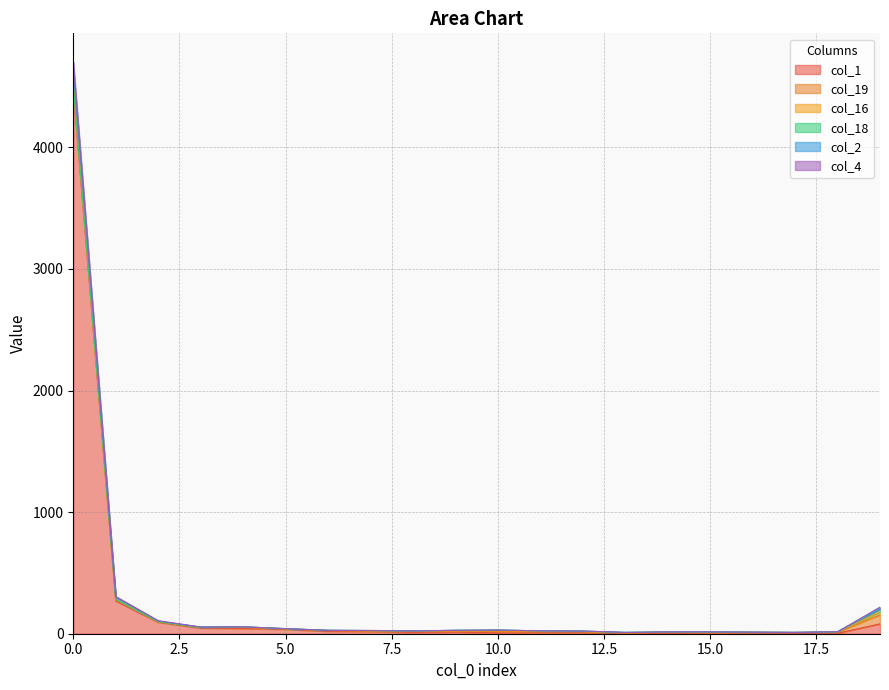

What is the average value of the col_1 series?

257